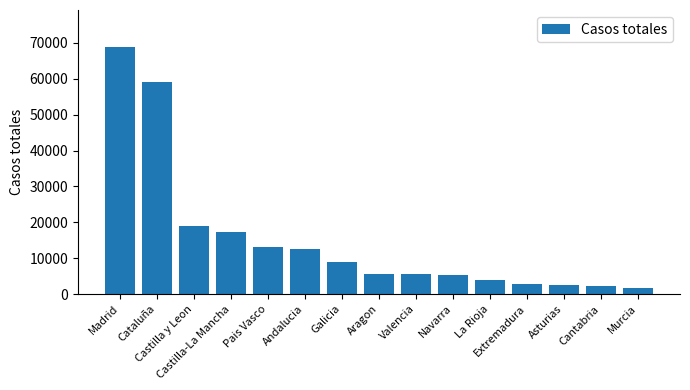

What is the ratio of the value at Murcia to the value at Cantabria?

0.7